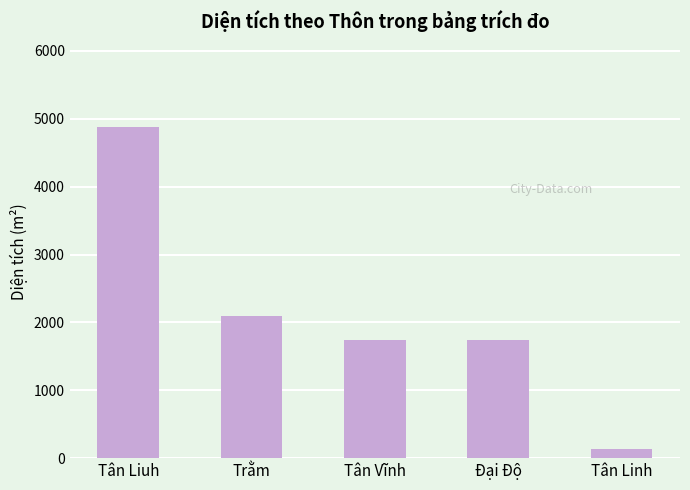

What is the label of the 1st bar from the left?

Tân Liuh